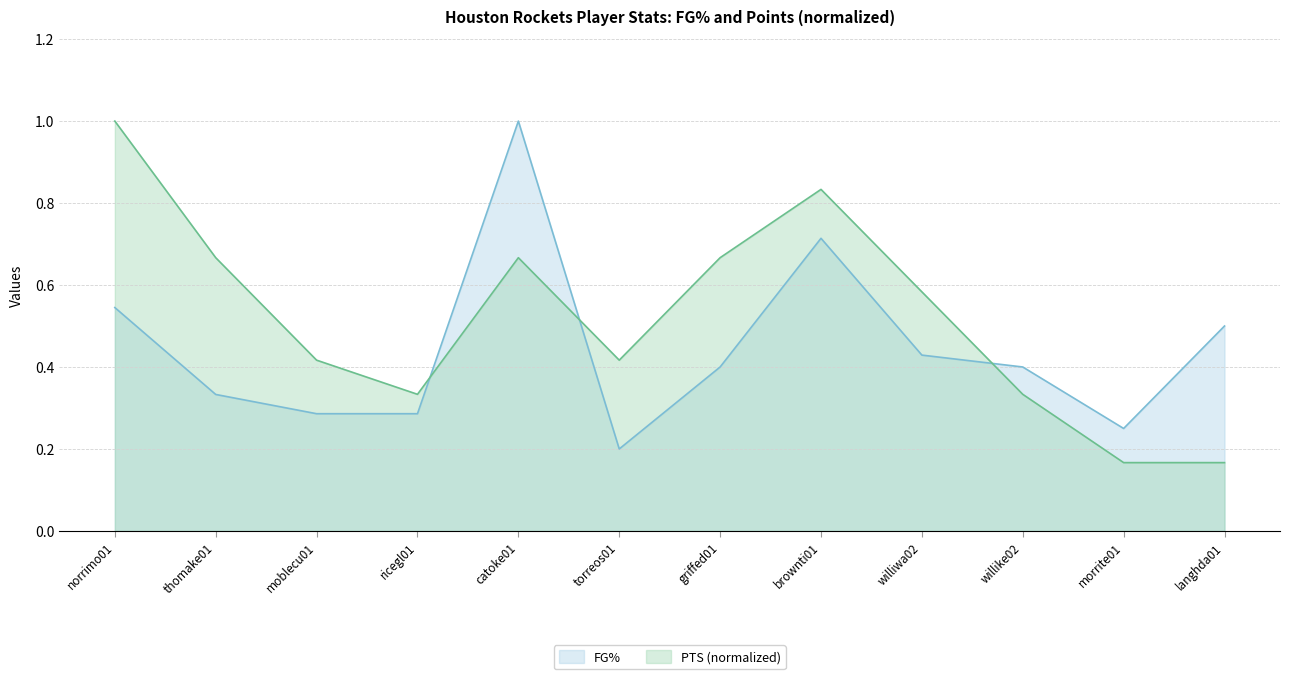

Is it true that PTS equals 0.5 at willike02?

False